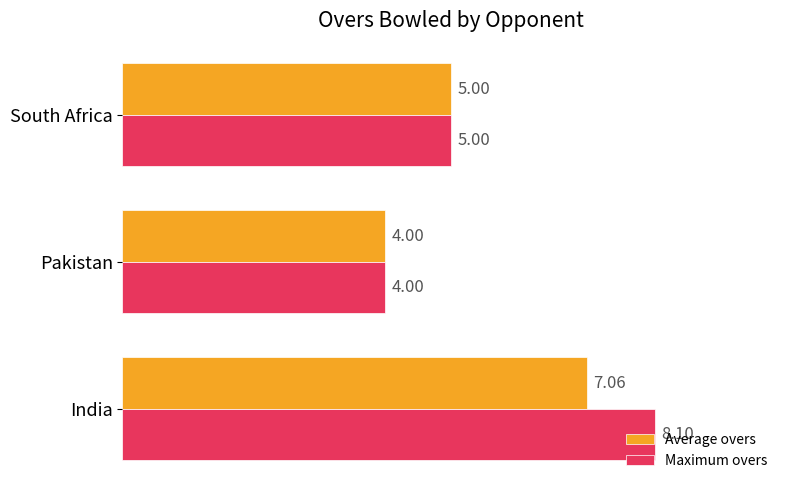

Which series has the largest range (max minus min)?

Maximum overs